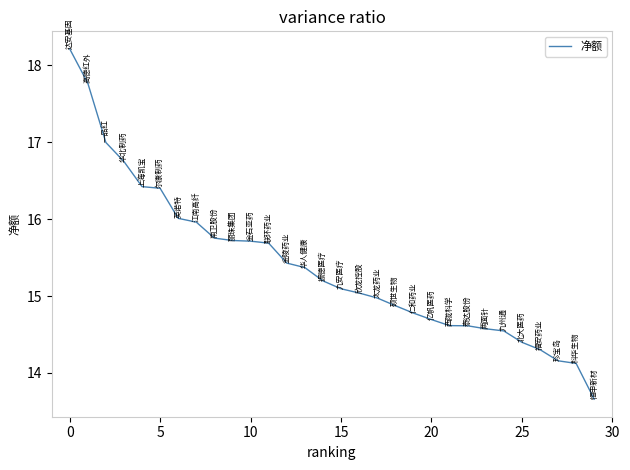

What is the greatest value displayed?

18.2